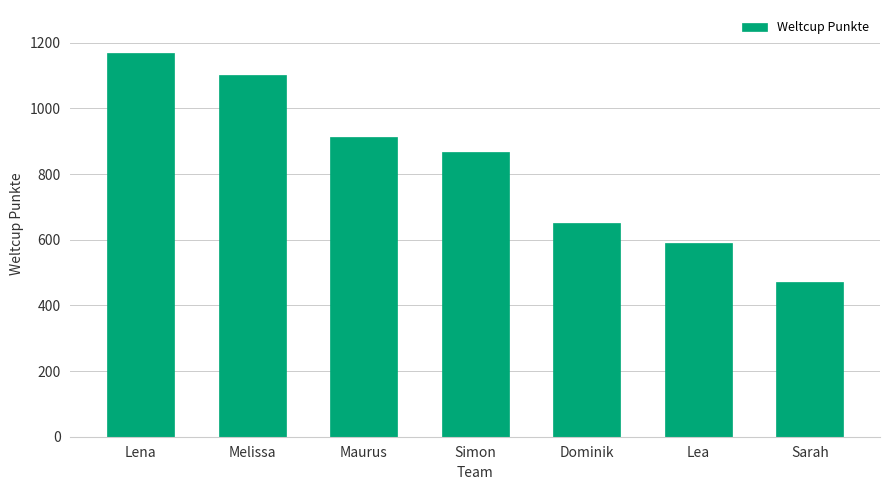

What is the label of the 2nd bar from the right?

Lea